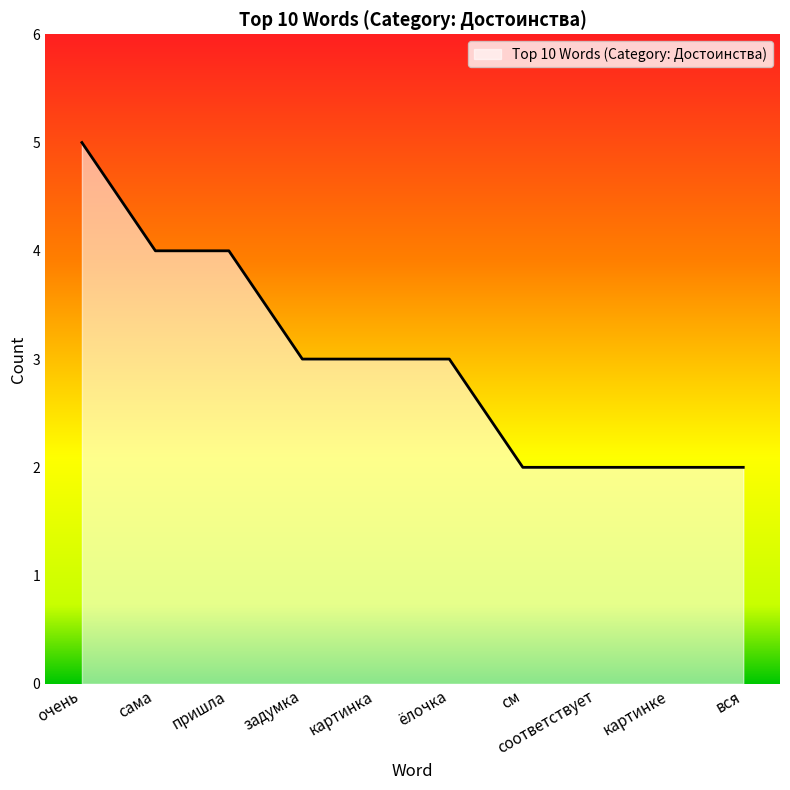

Between картинке and очень, which is larger?

очень